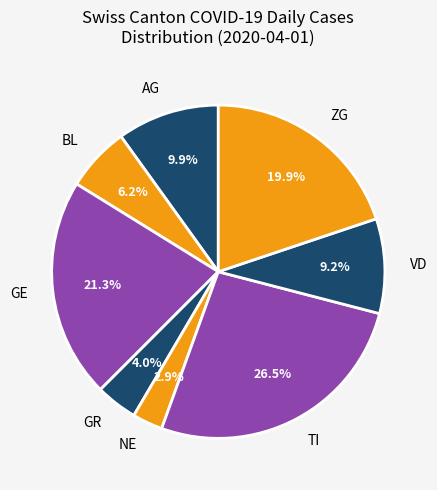

What is the largest slice in the pie chart?

TI